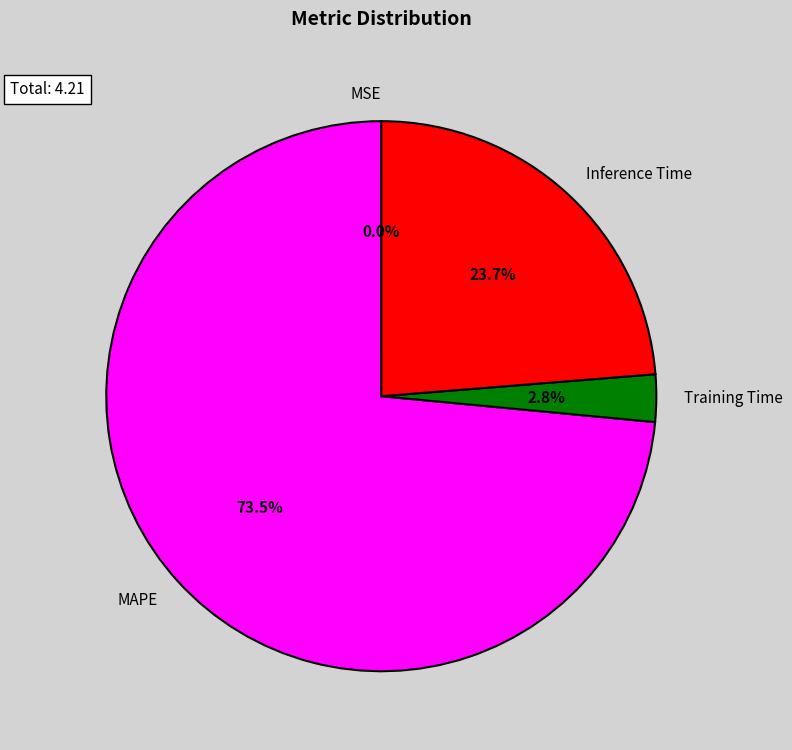

Which slice is the largest?

MAPE